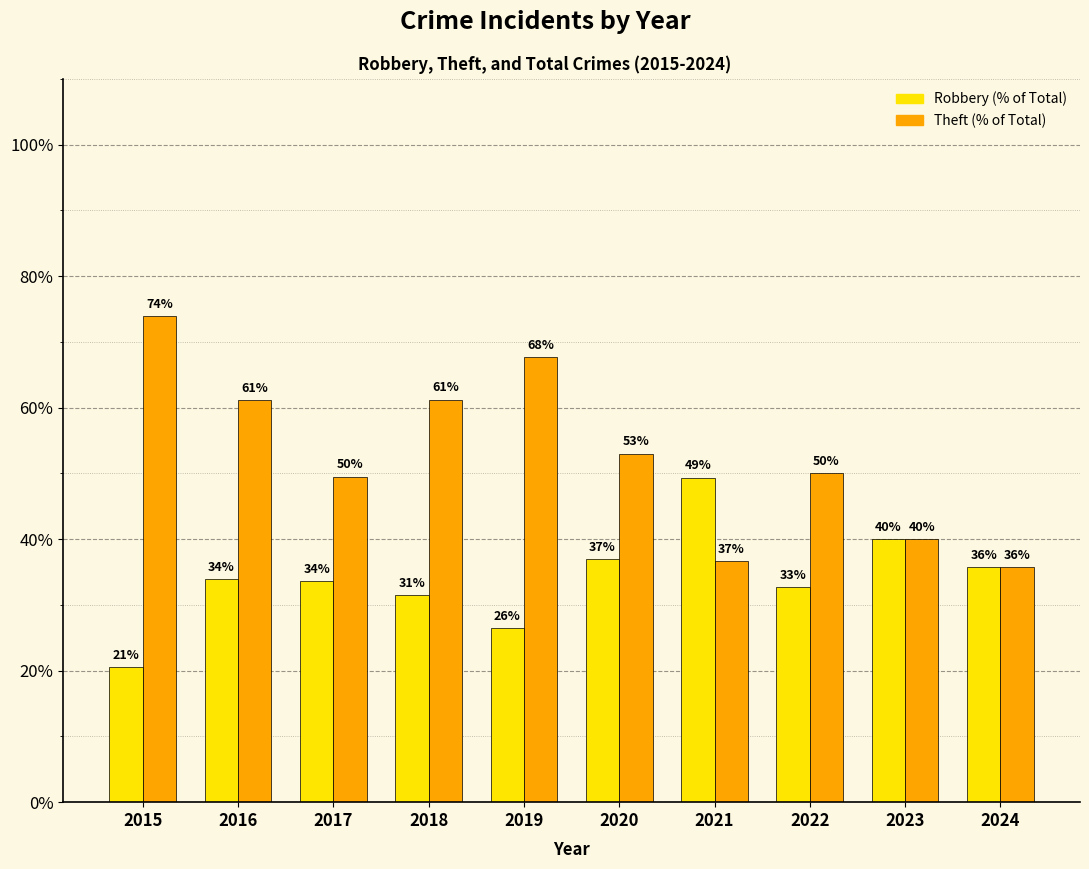

Which category has the lowest value across all series?

2015